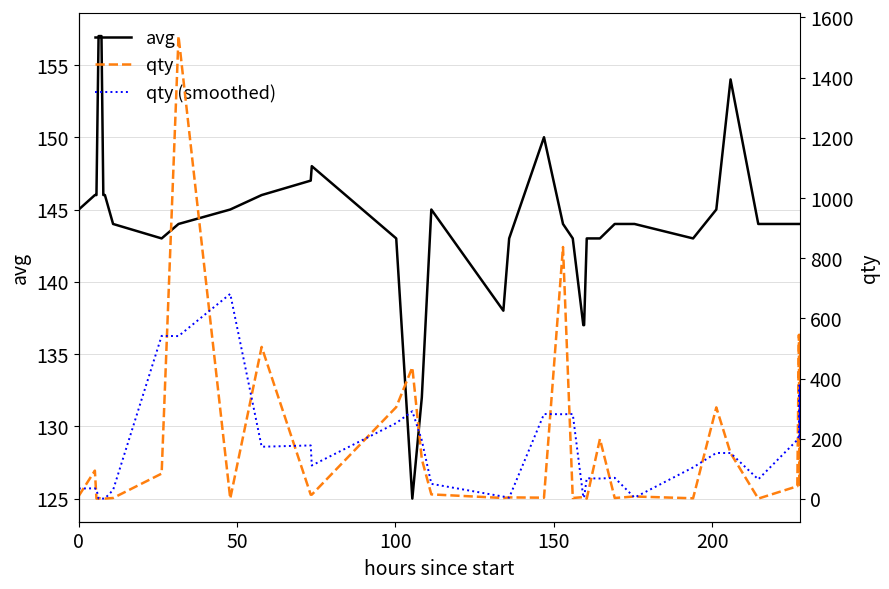

What is the lowest value of the avg series?

125